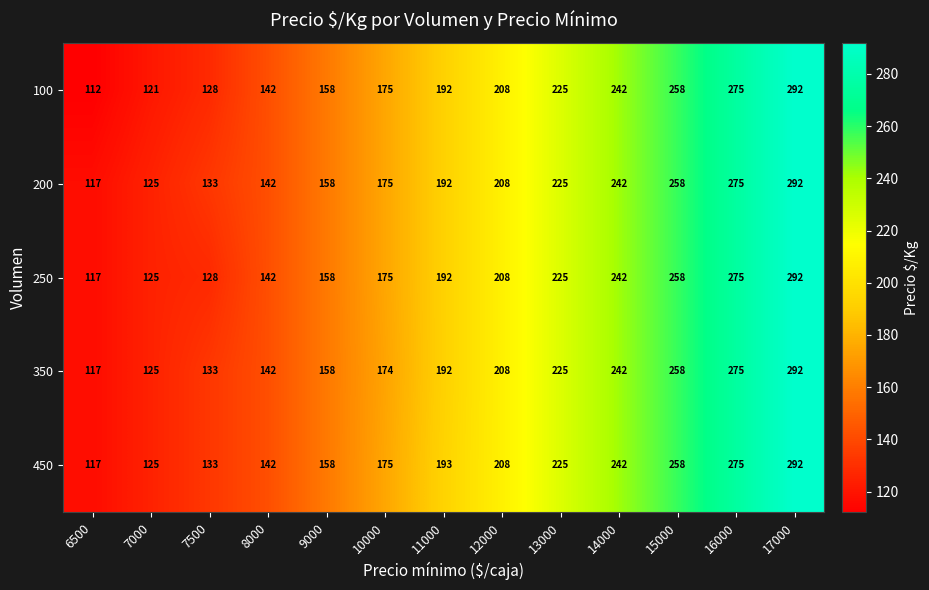

At how many categories does at least one series exceed 157?

9